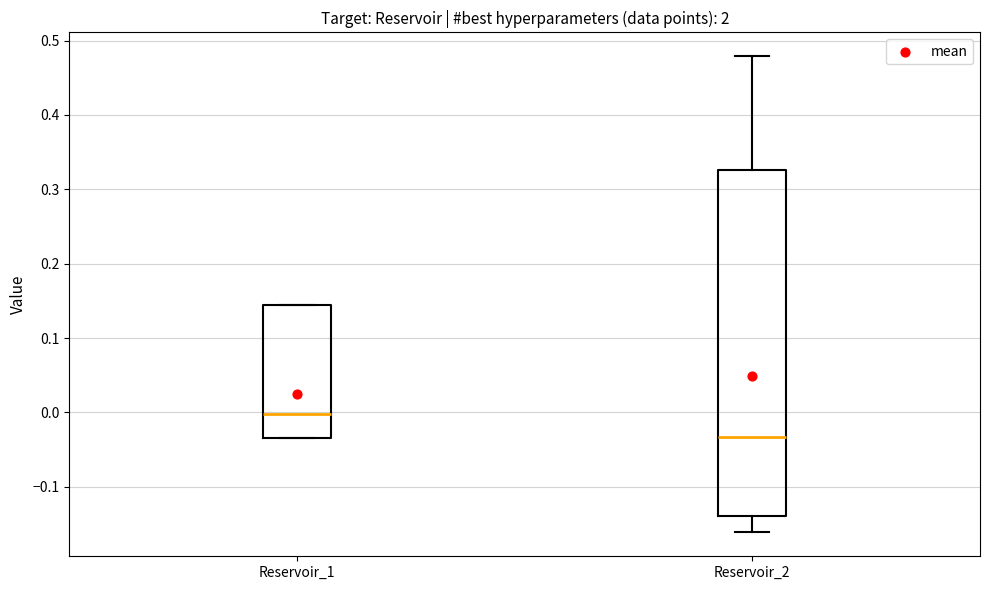

Reading left to right, transcribe this box plot: for each box, give where its median line is, the range the box spans, and where its two whiskers end, as read against the y-axis. The values are not printed on the chart, so give them approximately, as read against the axis.

Reservoir_1: median 0.00, box -0.03 to 0.14, whiskers -0.03 to 0.14
Reservoir_2: median -0.03, box -0.14 to 0.33, whiskers -0.16 to 0.48